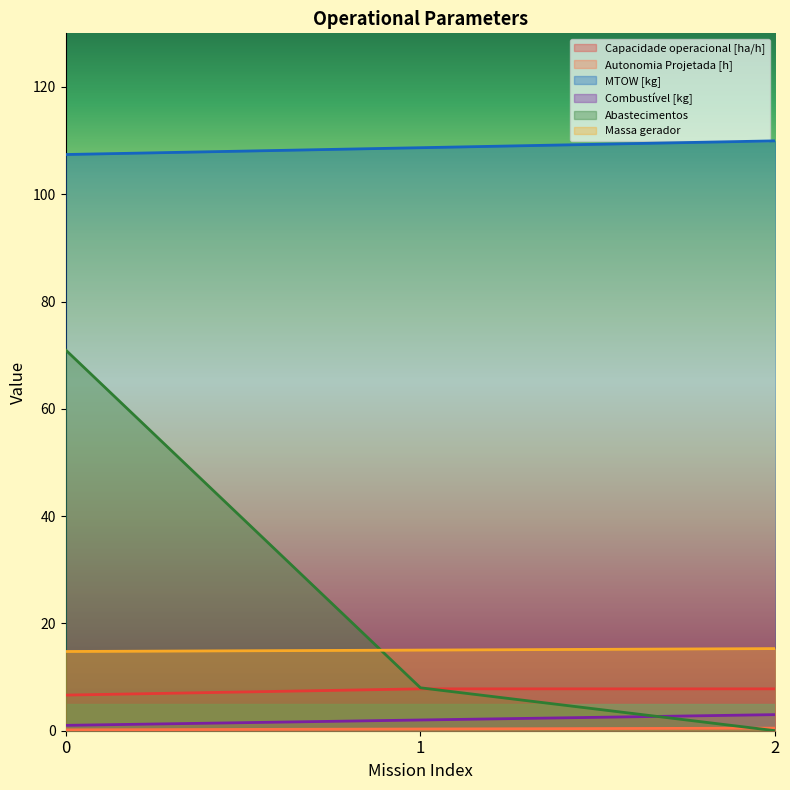

What value does the Autonomia Projetada [h] series have at 2?

0.5